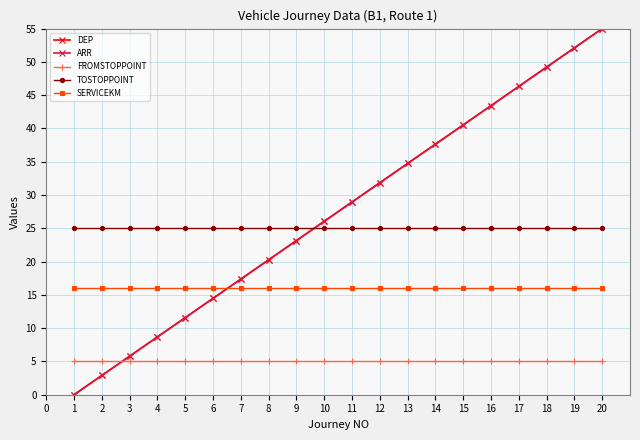

Does the chart have visible grid lines?

Yes